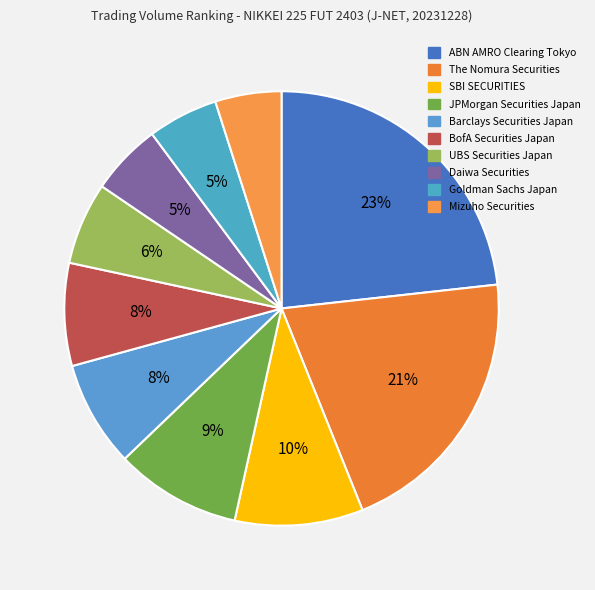

How many segments does this pie chart have?

10